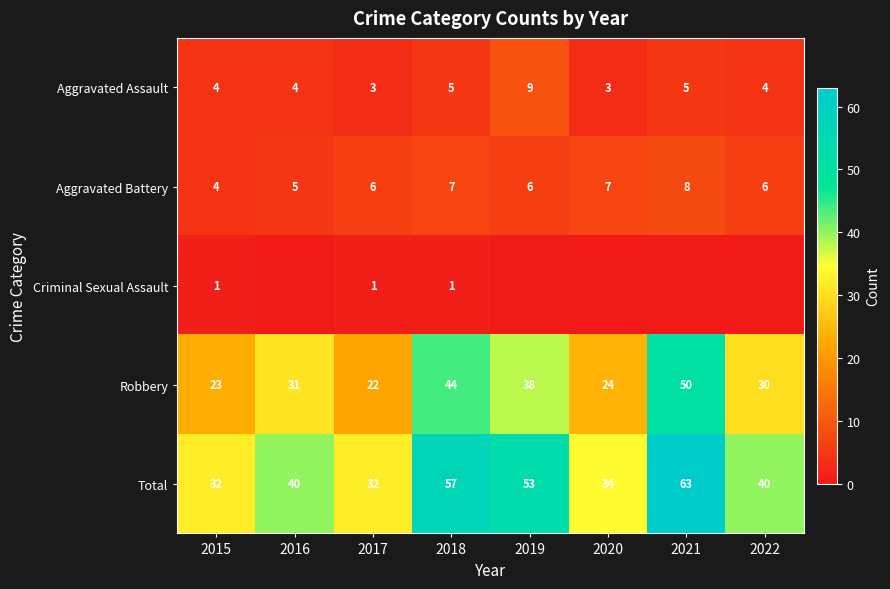

Between 2015 and 2018, which is larger?

2018